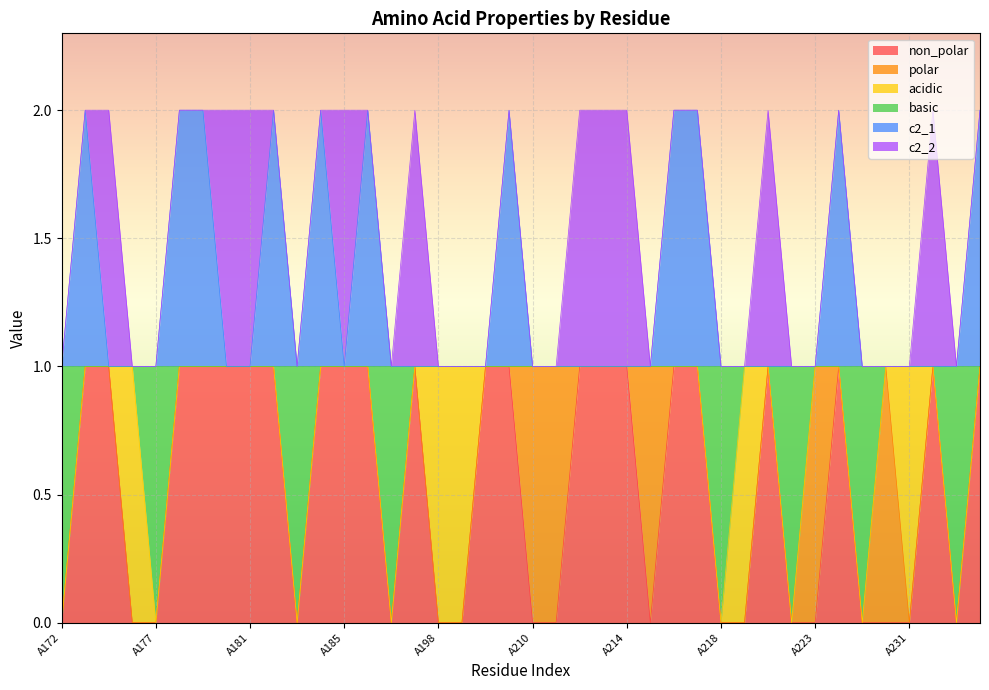

Which category has the lowest value in the non_polar series?

A172